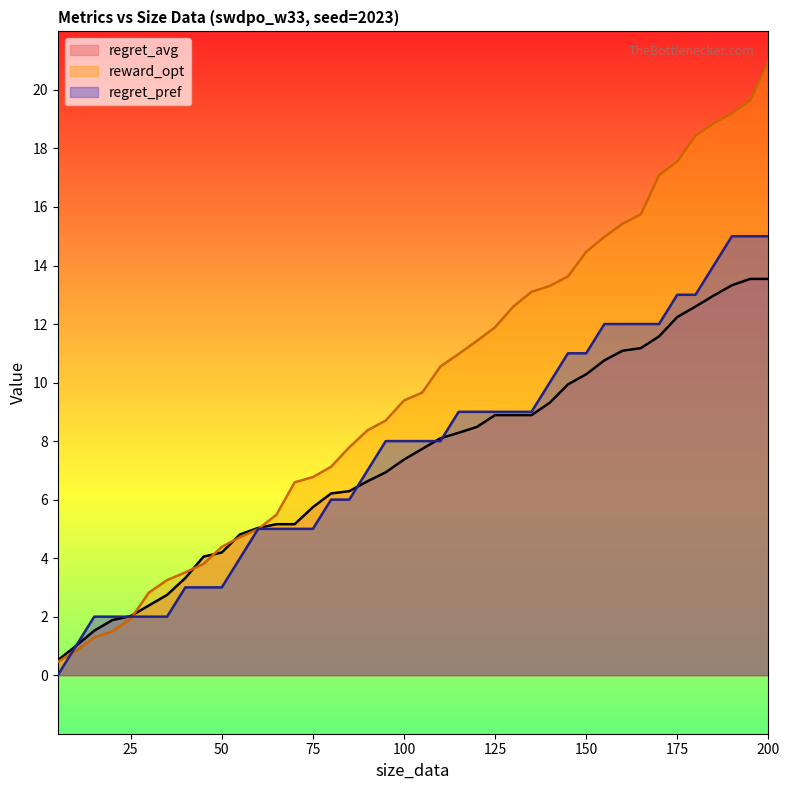

At how many categories does at least one series exceed 15?

9